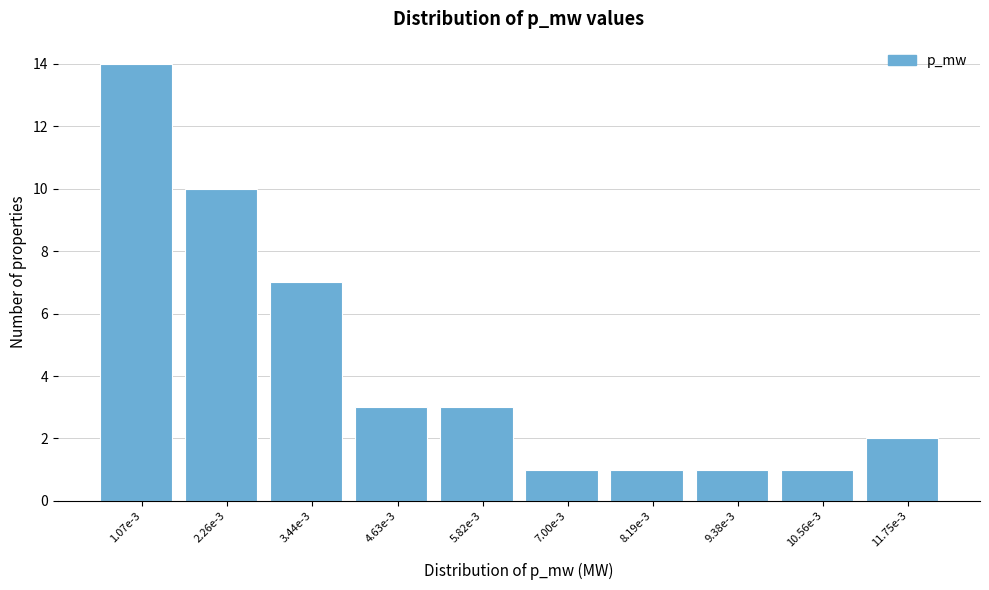

Reading left to right, what are all the values shown in this chart?

1.07e-3=14	2.26e-3=10	3.44e-3=7	4.63e-3=3	5.82e-3=3	7.00e-3=1	8.19e-3=1	9.38e-3=1	10.56e-3=1	11.75e-3=2